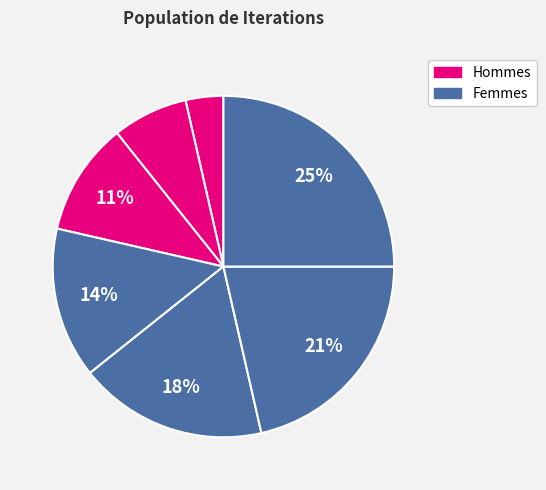

To the nearest percent, what is the difference between the largest and smallest slice percentages?

21%